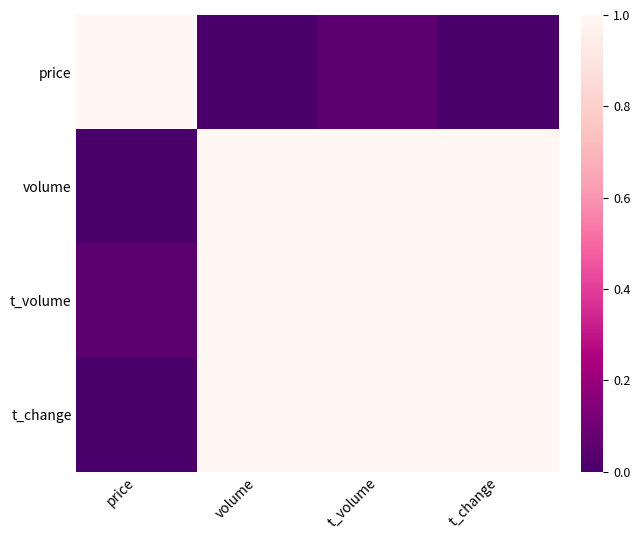

What is the total value across all series at price?

1.1